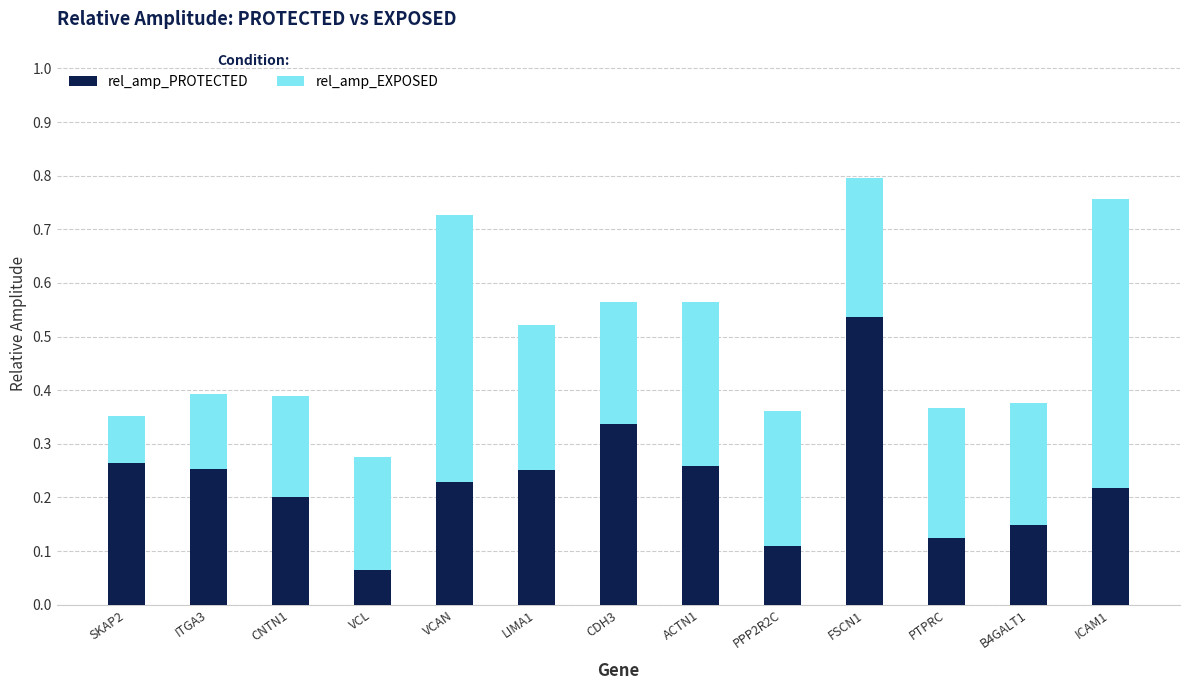

At which label does rel_amp_PROTECTED reach its peak?

FSCN1